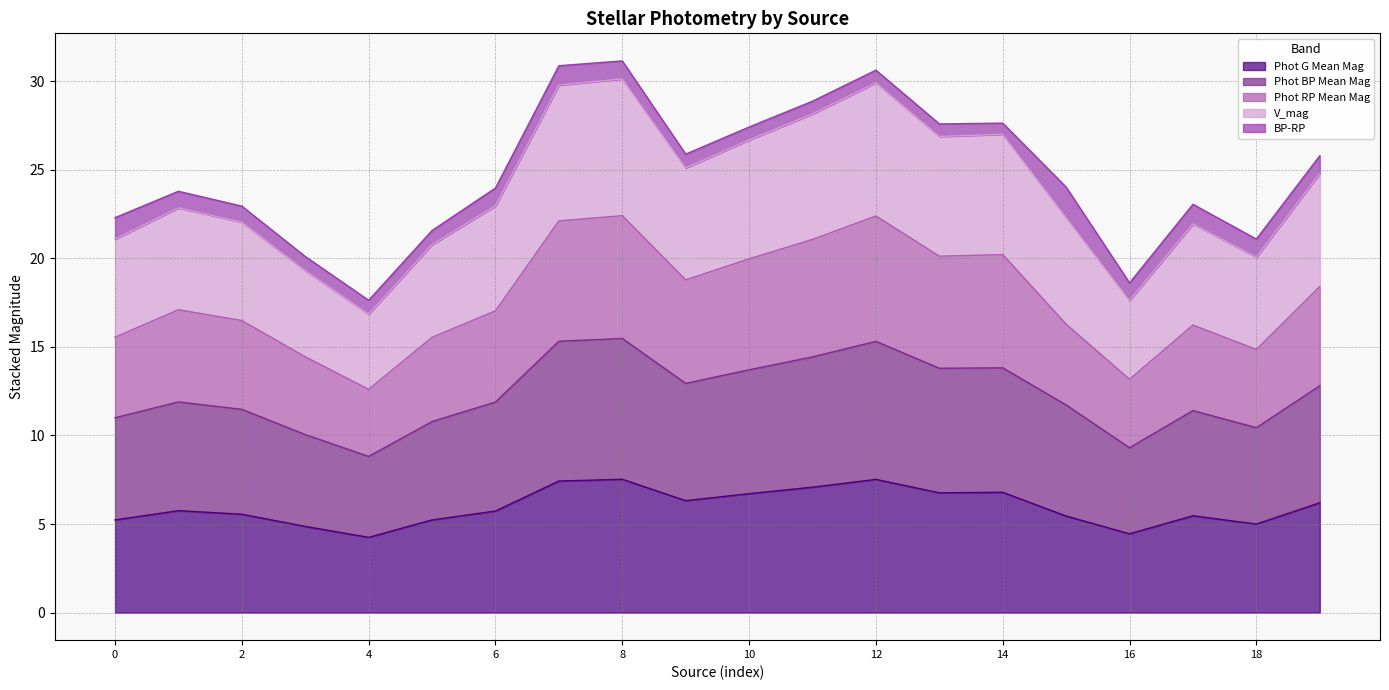

Is it true that Phot G Mean Mag equals 7.8 at 0?

False